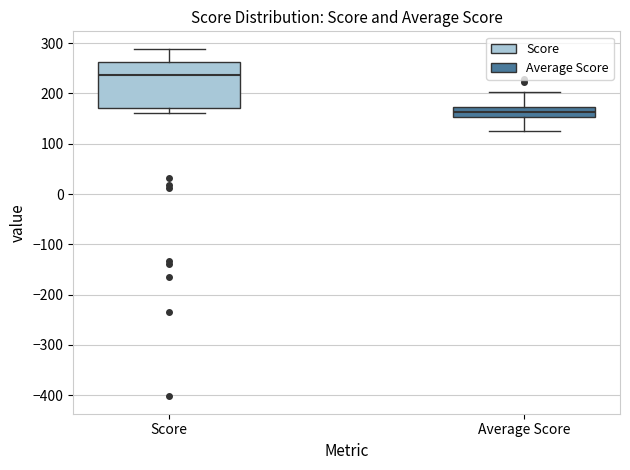

Reading left to right, read every box against the y-axis: the position of its median line, the range the box covers, and the ends of its whiskers. The values are not printed on the chart, so give them approximately, as read against the axis.

Score: median 240, box 170 to 260, whiskers 160 to 290
Average Score: median 160, box 150 to 170, whiskers 130 to 200